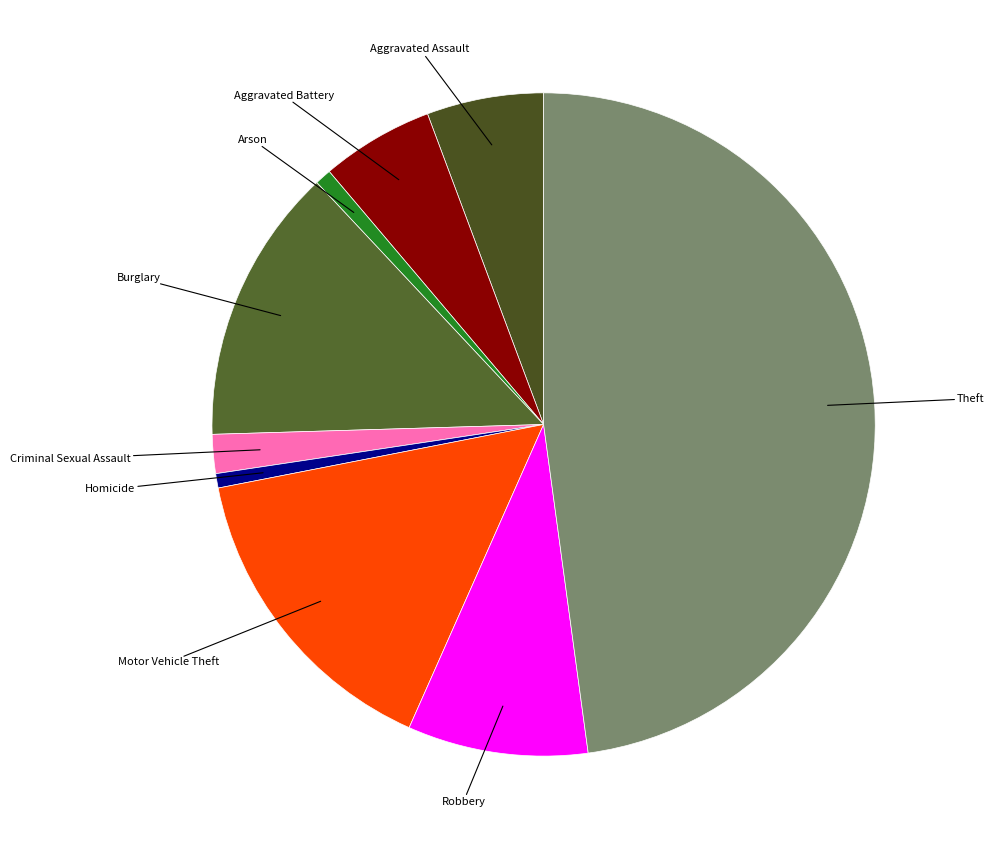

Count the number of slices in the pie.

9